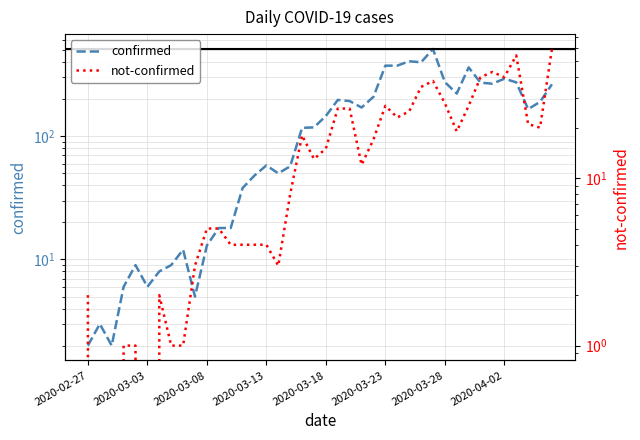

What is the difference between the maximum and minimum values in the confirmed series?

509